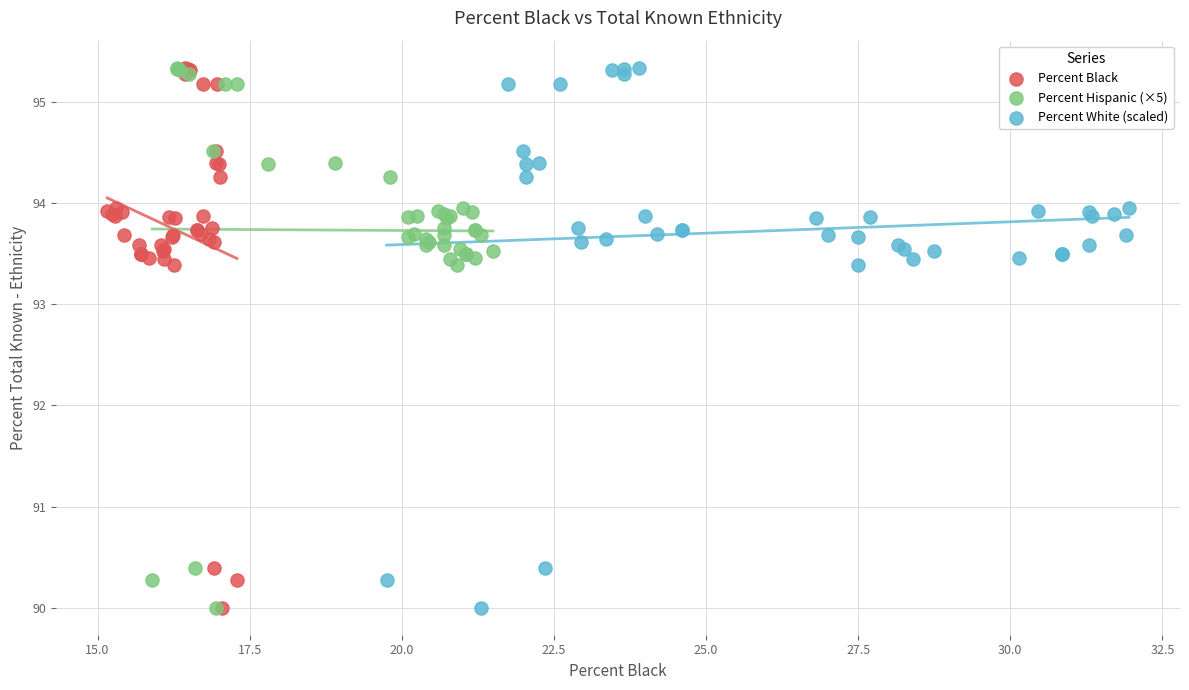

What are all the series names shown in the legend?

Percent Black, Percent Hispanic (×5), Percent White (scaled)